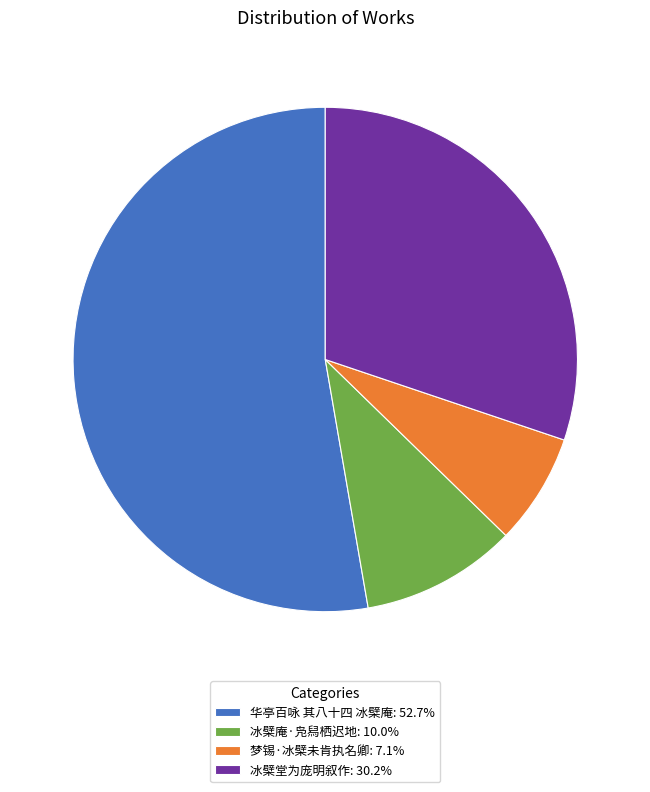

Is the sum of 华亭百咏 其八十四 冰檗庵: 52.7% and 梦锡·冰檗未肯执名卿: 7.1% greater than half?

Yes